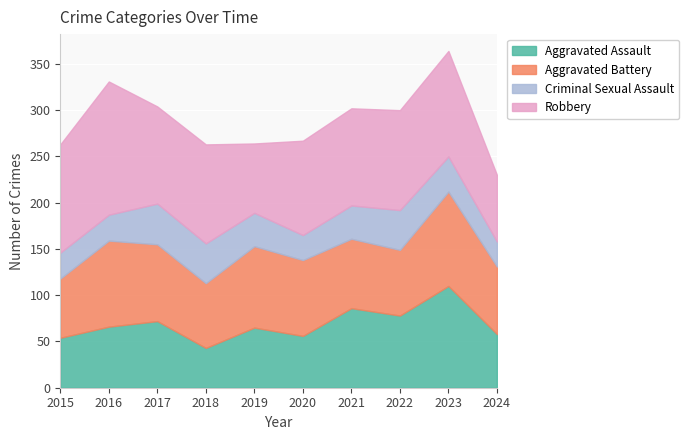

Count the number of categories in the chart.

10